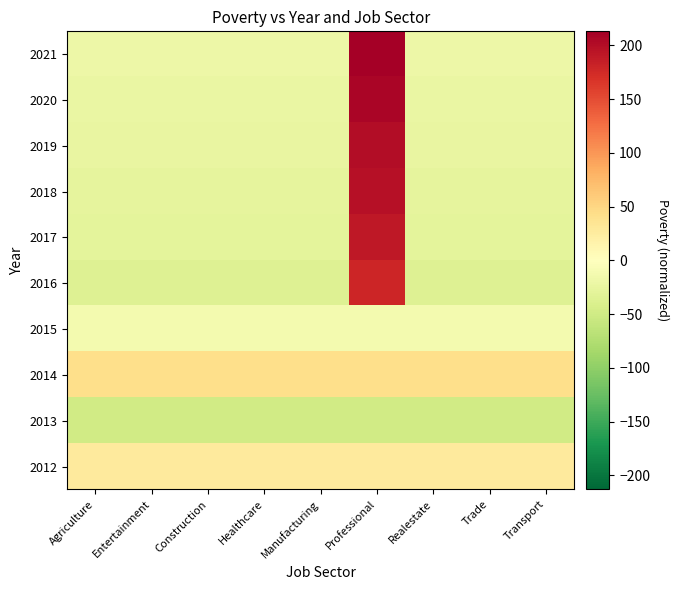

Which has a higher value, Manufacturing or Construction?

Manufacturing